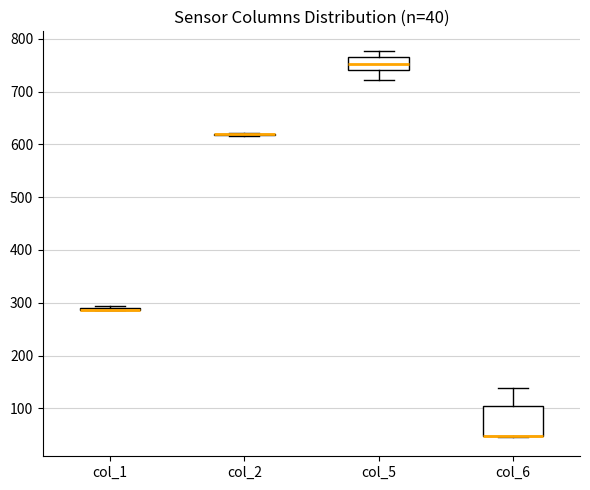

Comparing the boxes themselves (not the whiskers), which one is the tallest?

col_6